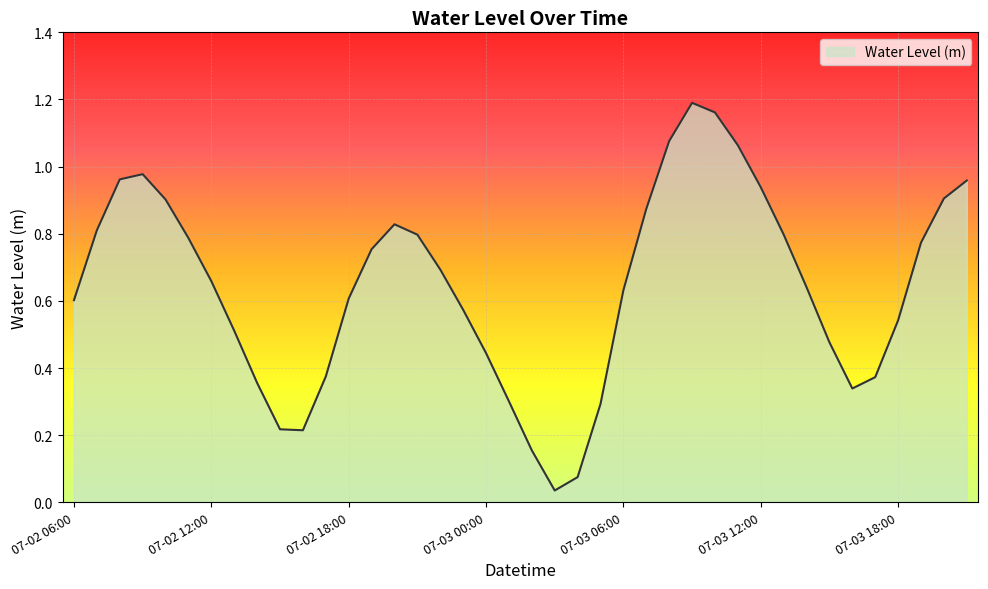

Is this an area chart (filled region under the line)?

Yes